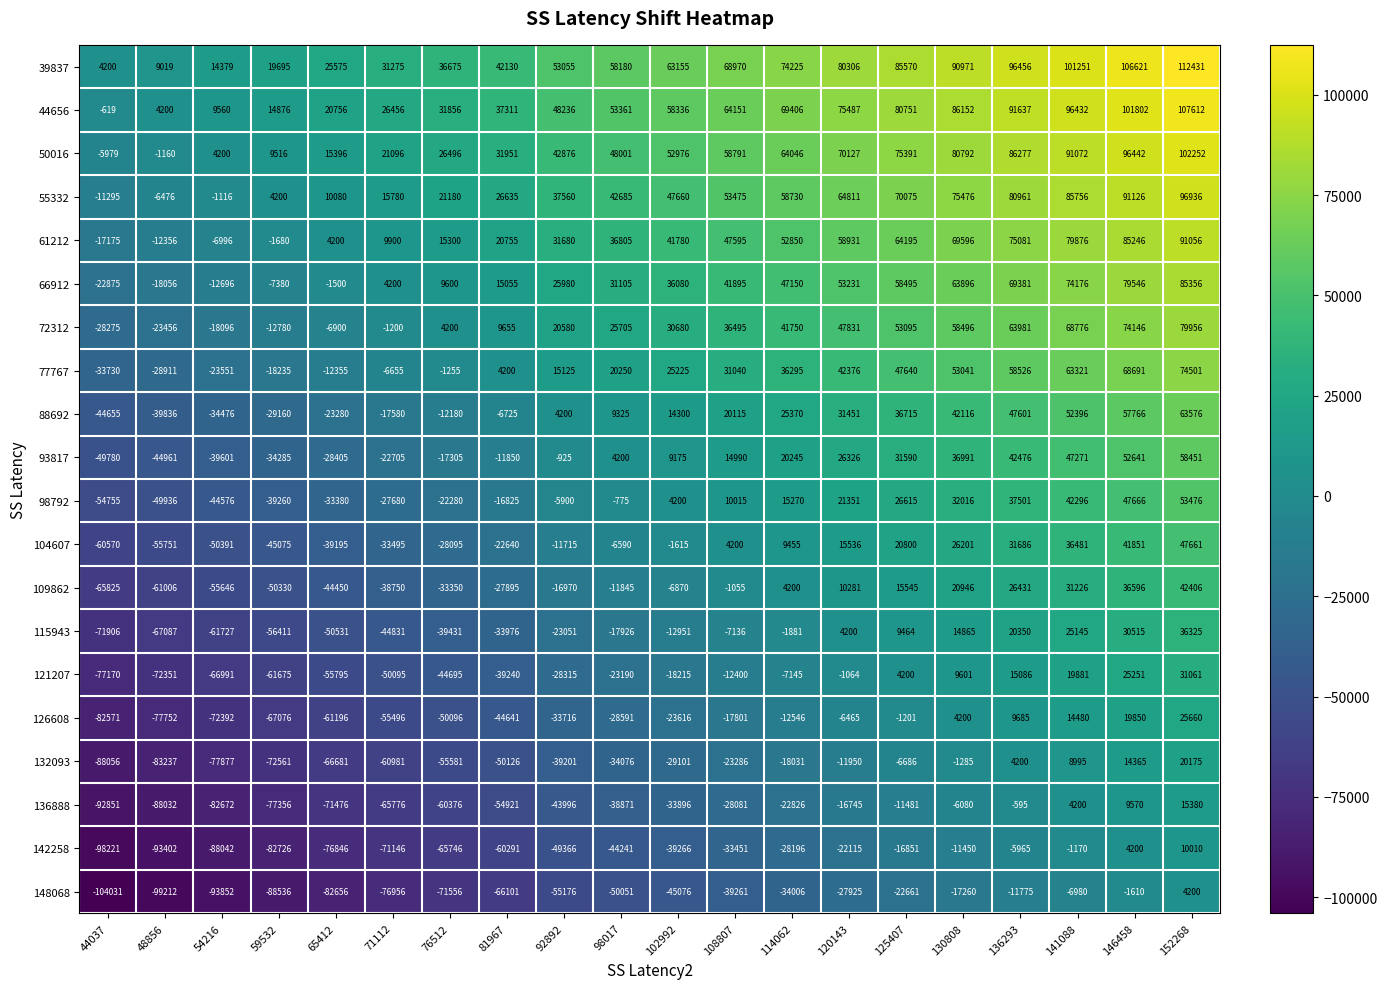

At which category does the chart reach its minimum across all series?

44037